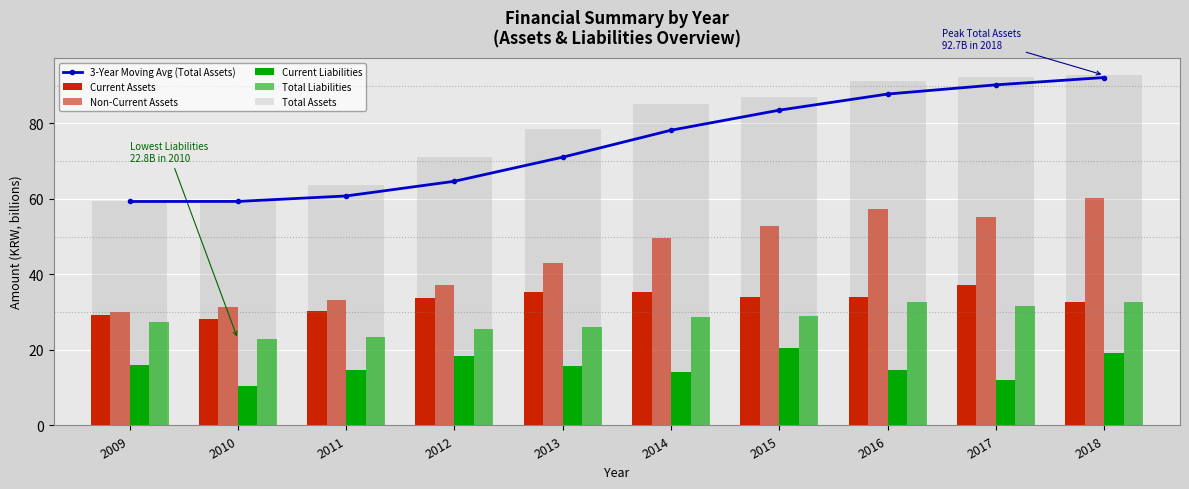

How many series are shown in this chart?

6